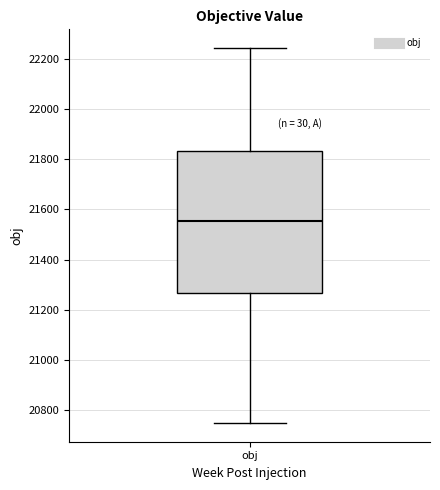

Where does the lower whisker of the box for obj end on the y-axis? The values are not printed on the chart, so give them approximately, as read against the axis.

20740